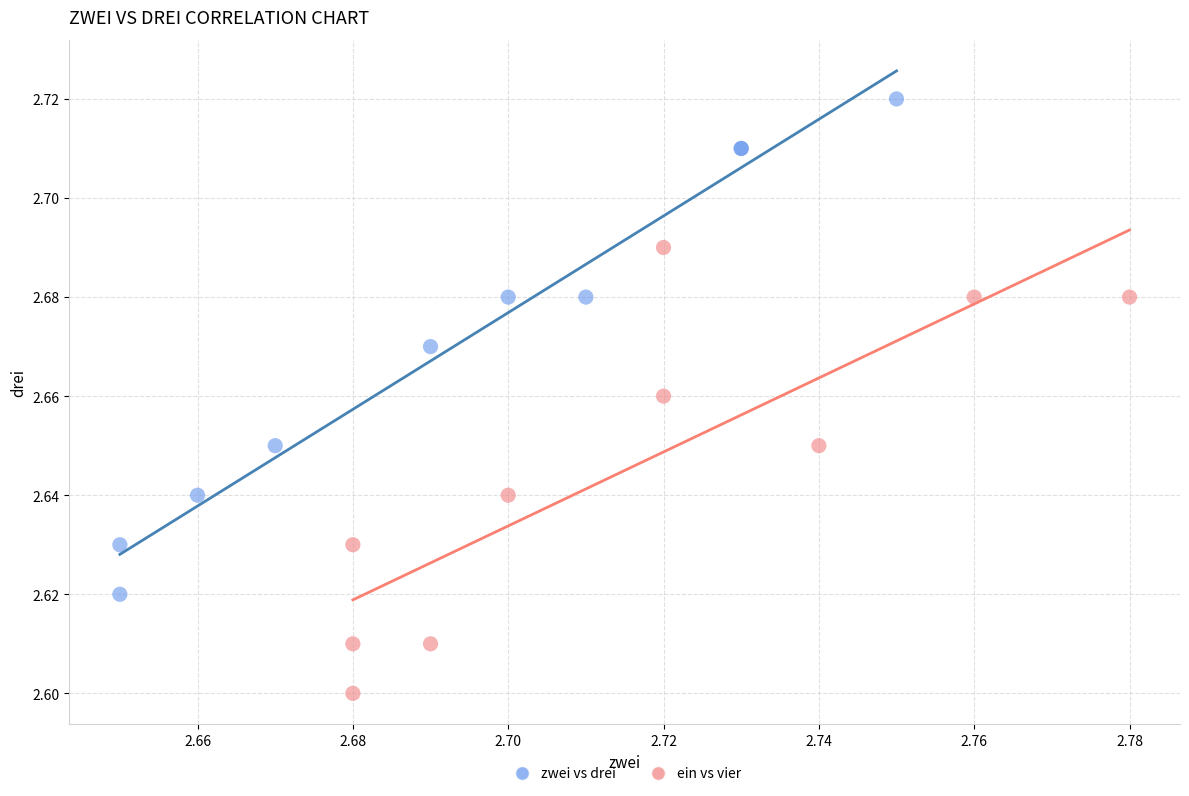

Which series contains the highest Y value?

zwei vs drei